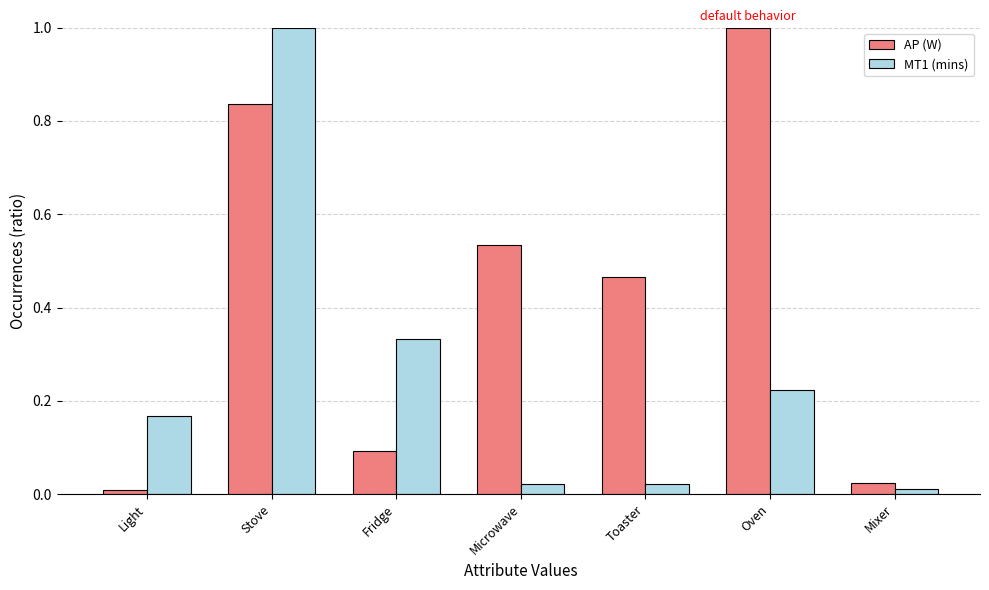

Is it true that AP (W) equals 0.2 at Microwave?

False